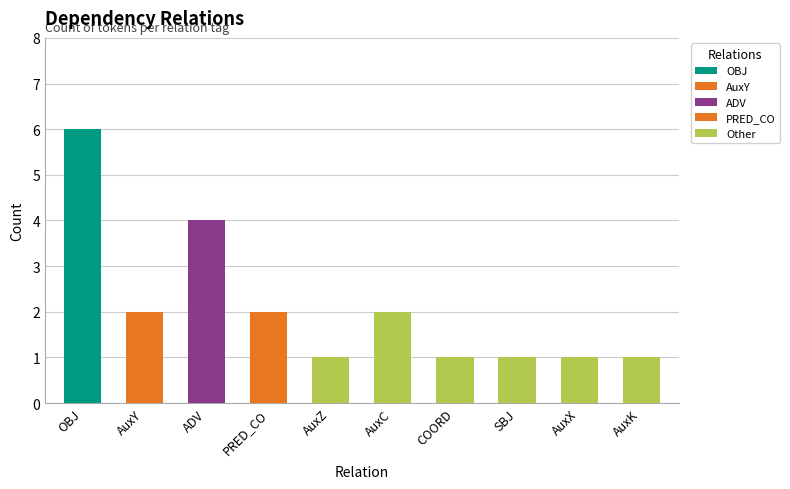

The Other series shows 1 at AuxX. True or false?

True